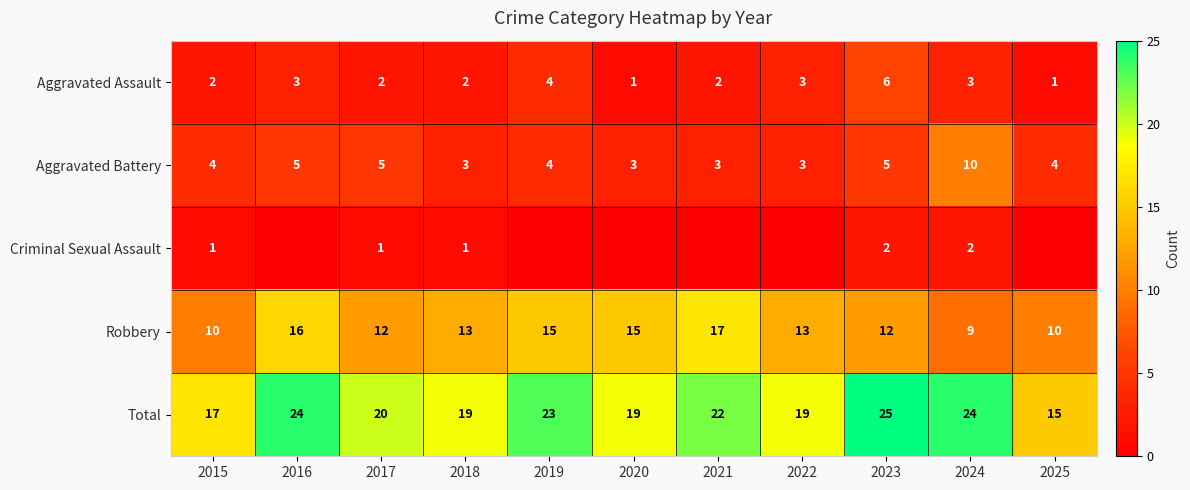

Is the value of Total at 2019 greater than the value of Robbery at 2023?

Yes